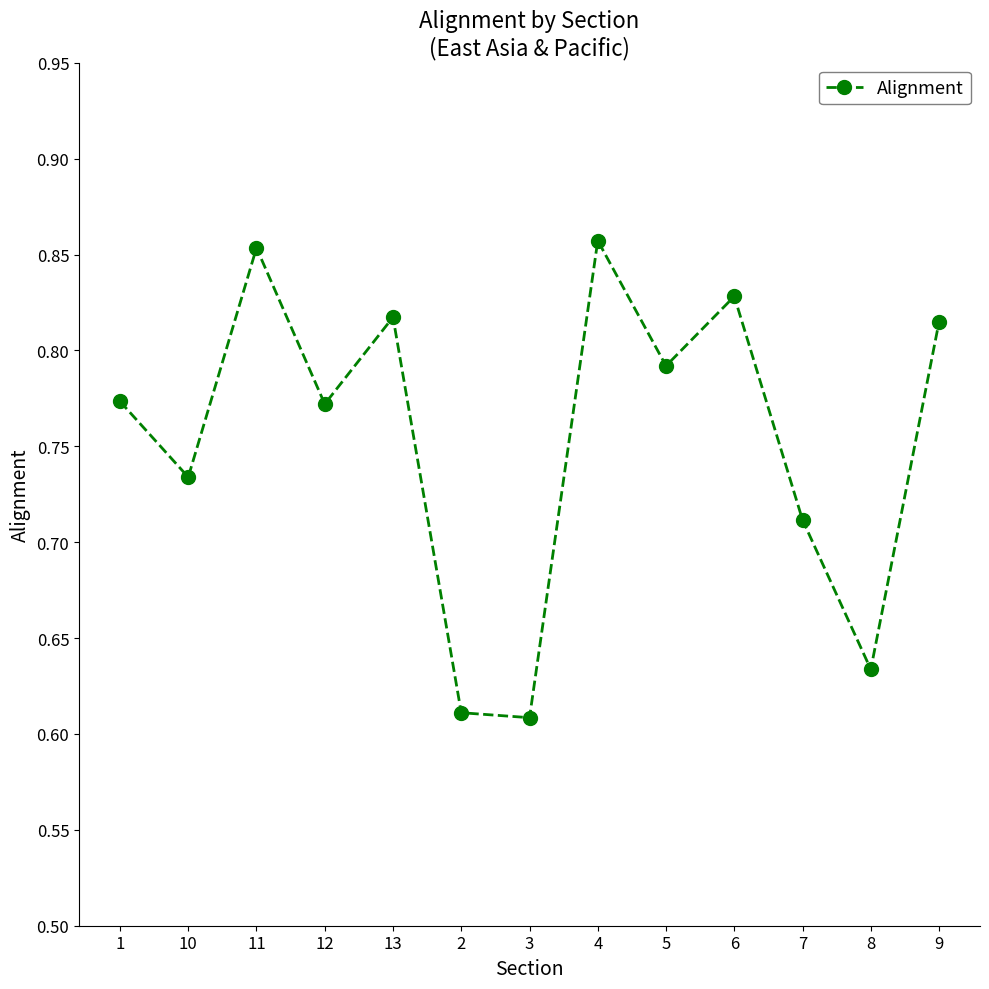

How many points are lower than both their immediate neighbors (excluding endpoints)?

5